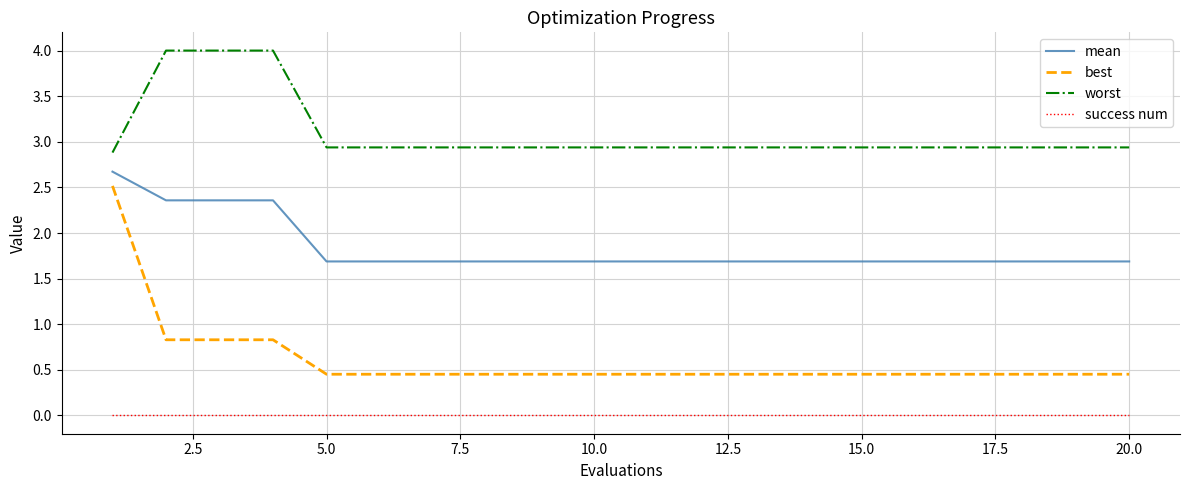

Which series has the largest total across all categories?

worst